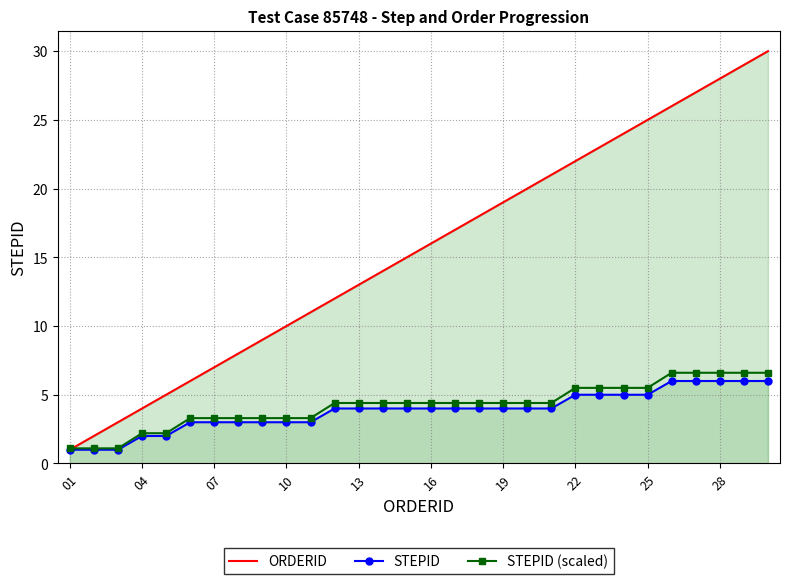

What is the total value across all series at 07?

13.3